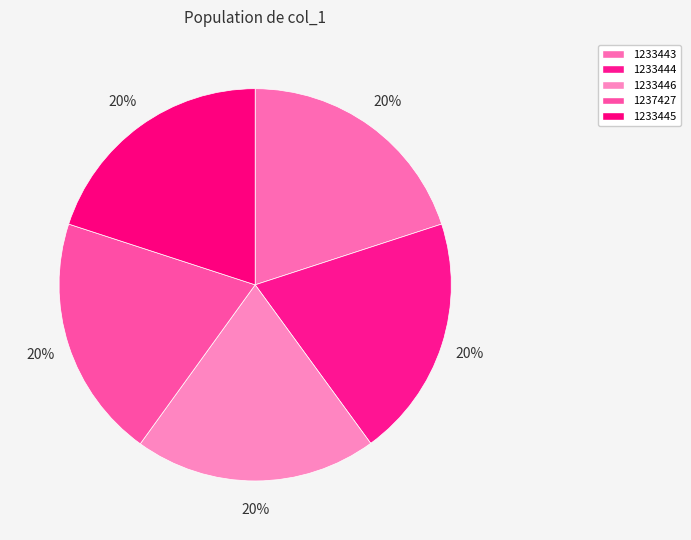

How many segments does this pie chart have?

5